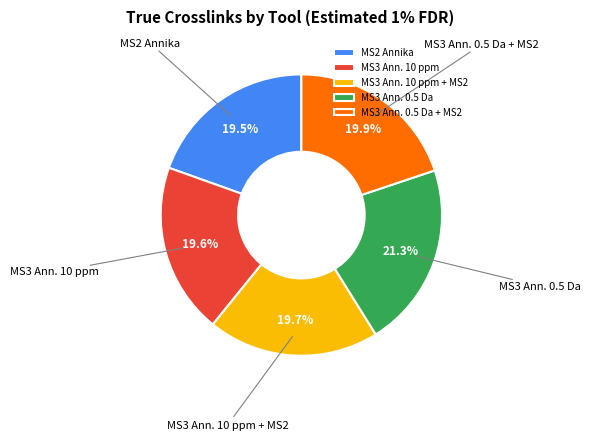

How much of the chart is everything except MS3 Ann. 10 ppm?

80.4%